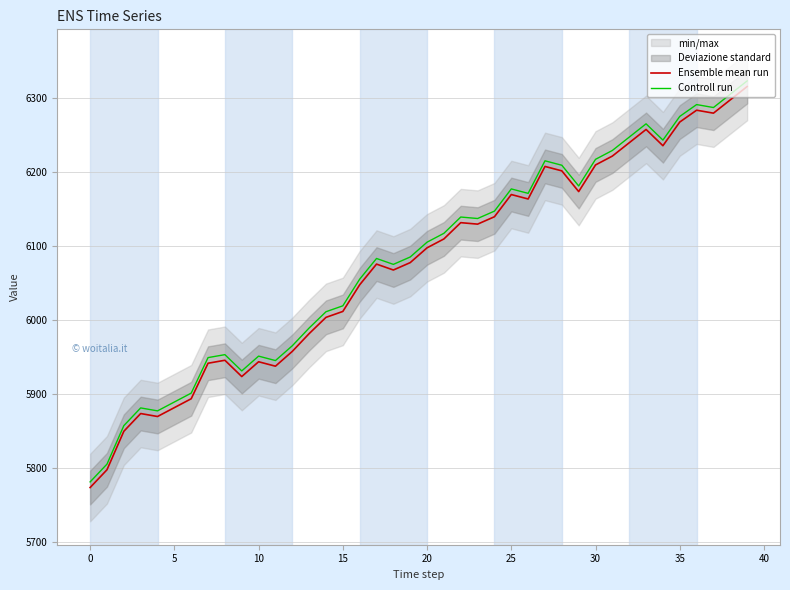

Reading left to right, list all the values displayed in this chart.

Ensemble mean run: 5774.0	5798.0	5850.0	5874.0	5870.0	5882.0	5894.0	5942.0	5946.0	5924.0	5944.0	5938.0	5958.0	5982.0	6004.0	6012.0	6048.0	6076.0	6068.0	6078.0	6098.0	6110.0	6132.0	6130.0	6140.0	6170.0	6164.0	6208.0	6202.0	6174.0	6210.0	6222.0	6240.0	6258.0	6236.0	6268.0	6284.0	6280.0	6298.0	6316.0
Controll run: 5781.6	5805.6	5857.6	5881.6	5877.6	5889.6	5901.6	5949.6	5953.6	5931.6	5951.6	5945.6	5965.6	5989.6	6011.6	6019.6	6055.6	6083.6	6075.6	6085.6	6105.6	6117.6	6139.6	6137.6	6147.6	6177.6	6171.6	6215.6	6209.6	6181.6	6217.6	6229.6	6247.6	6265.6	6243.6	6275.6	6291.6	6287.6	6305.6	6323.6